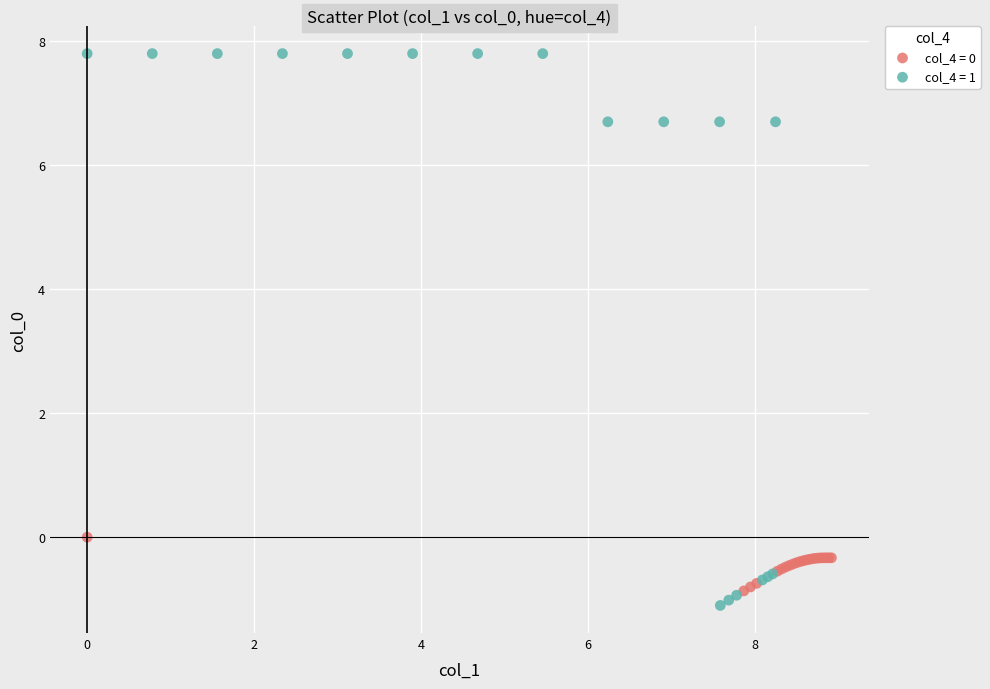

Which series reaches the maximum Y coordinate?

col_4 = 1